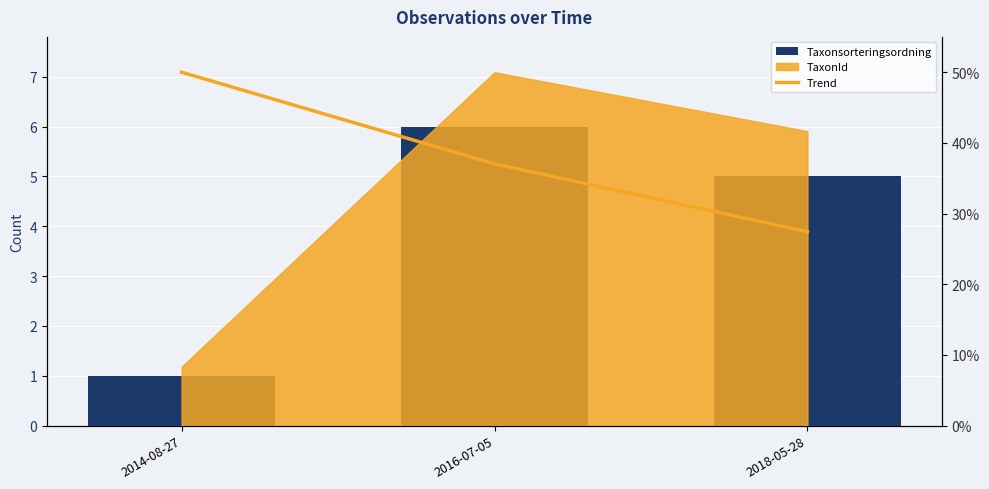

Which category has the lowest value in the Trend series?

2018-05-28